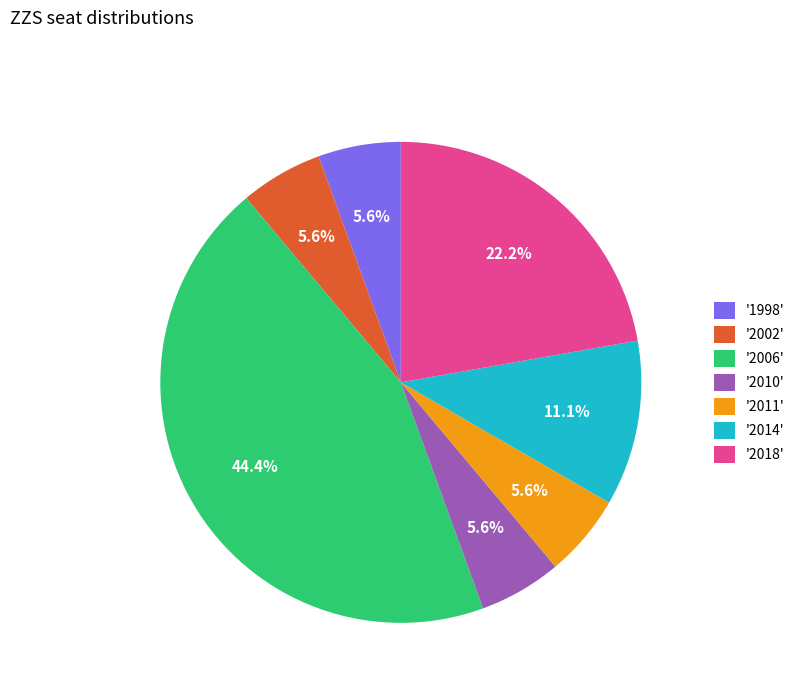

What is the largest slice in the pie chart?

'2006'